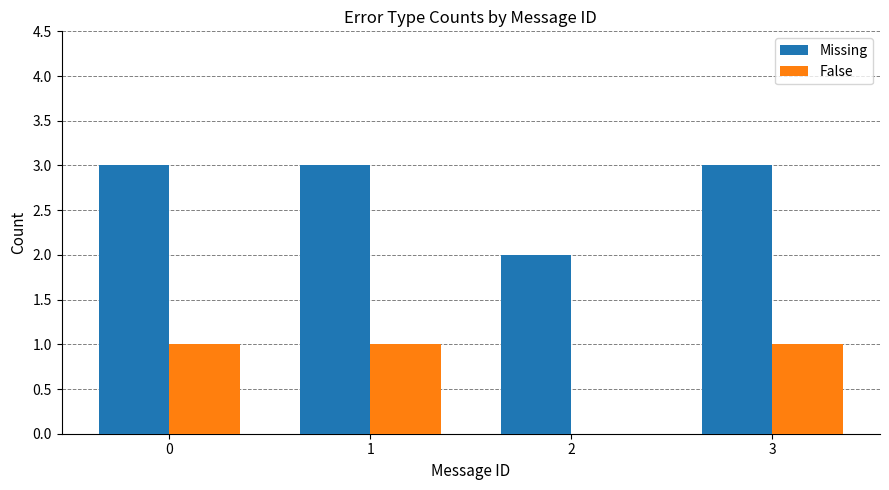

Which series has the largest total across all categories?

Missing